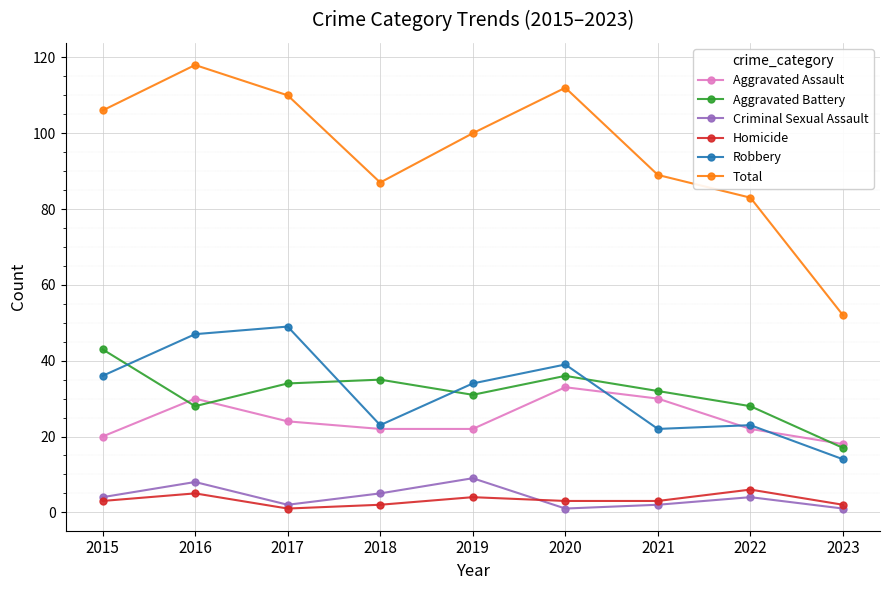

What is the sum of all Aggravated Battery values?

284